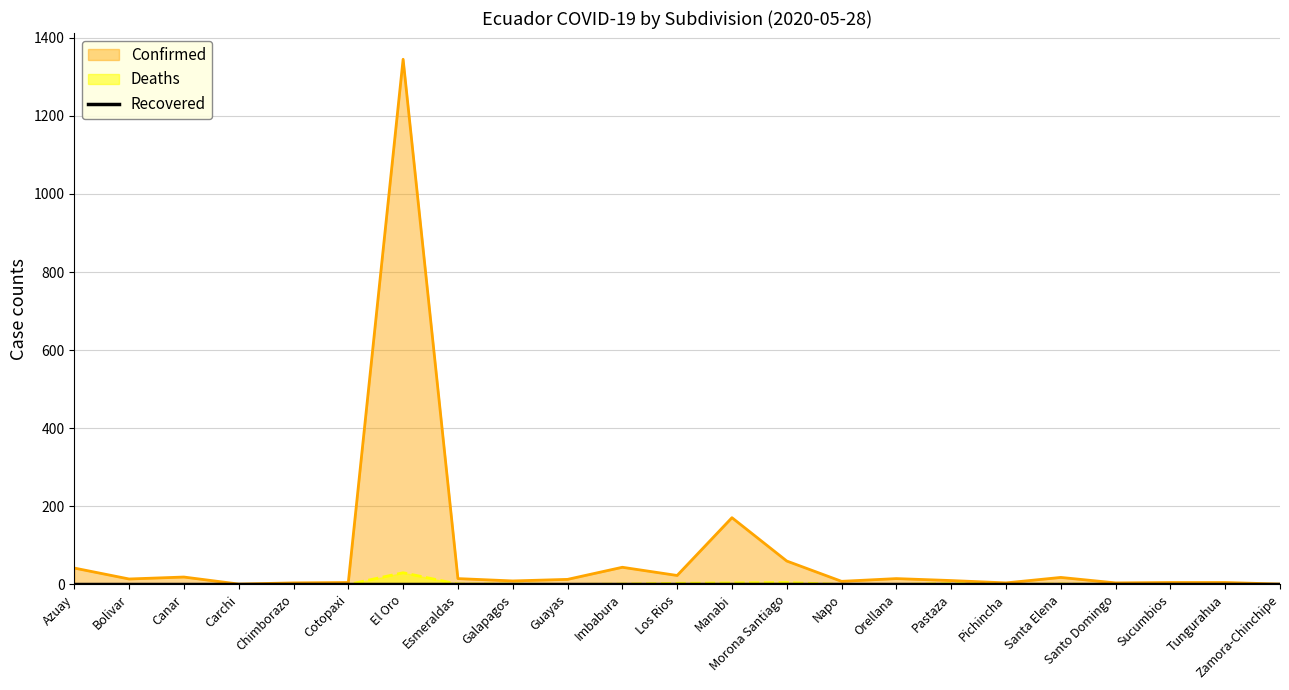

The Deaths series shows 17 at Chimborazo. True or false?

False